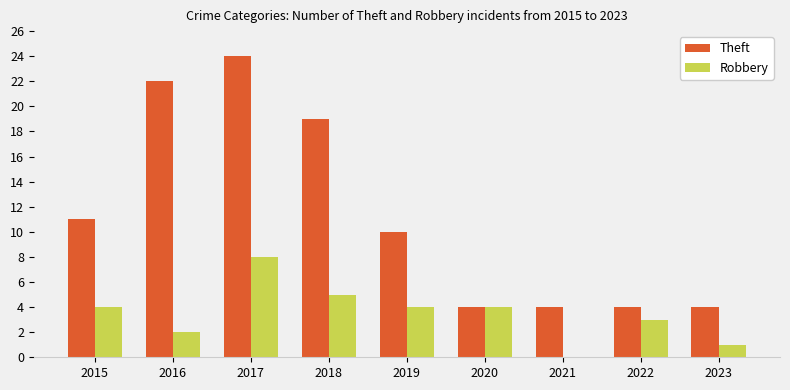

Which series changed the most between 2015 and 2023?

Theft